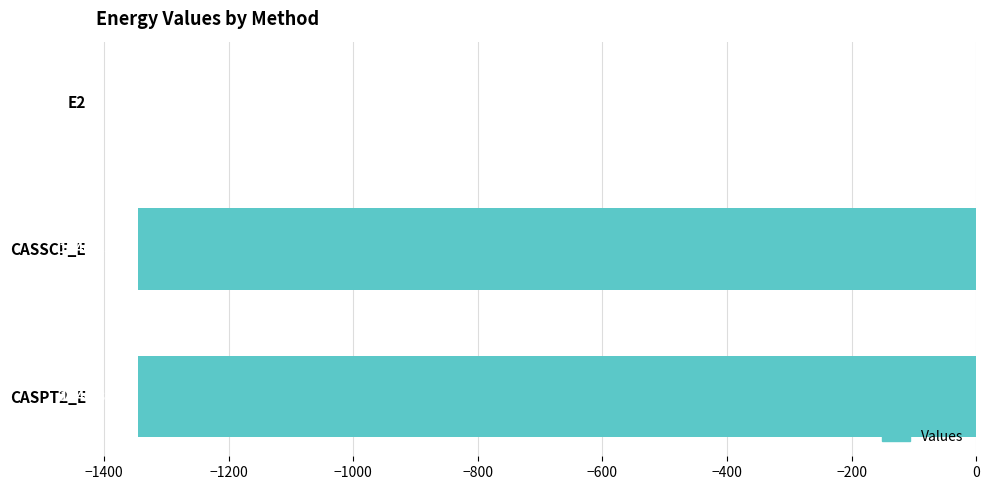

At which label is the value closest to -673?

CASSCF_E